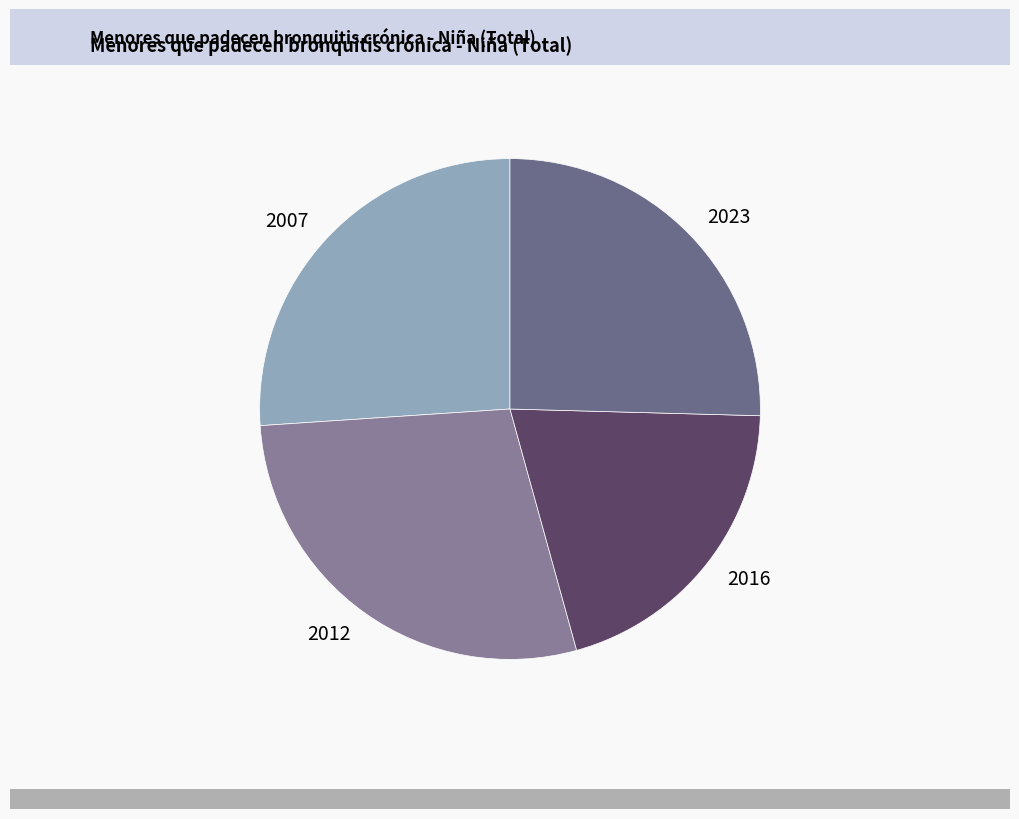

Is there a majority slice in this chart?

No